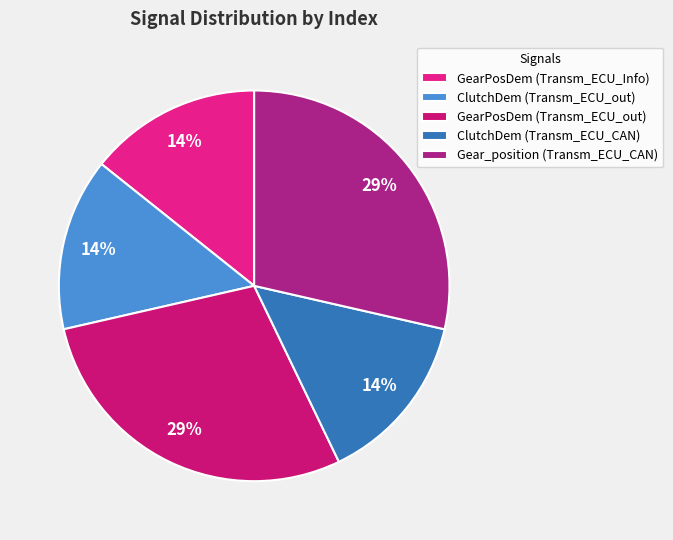

How many segments does this pie chart have?

5